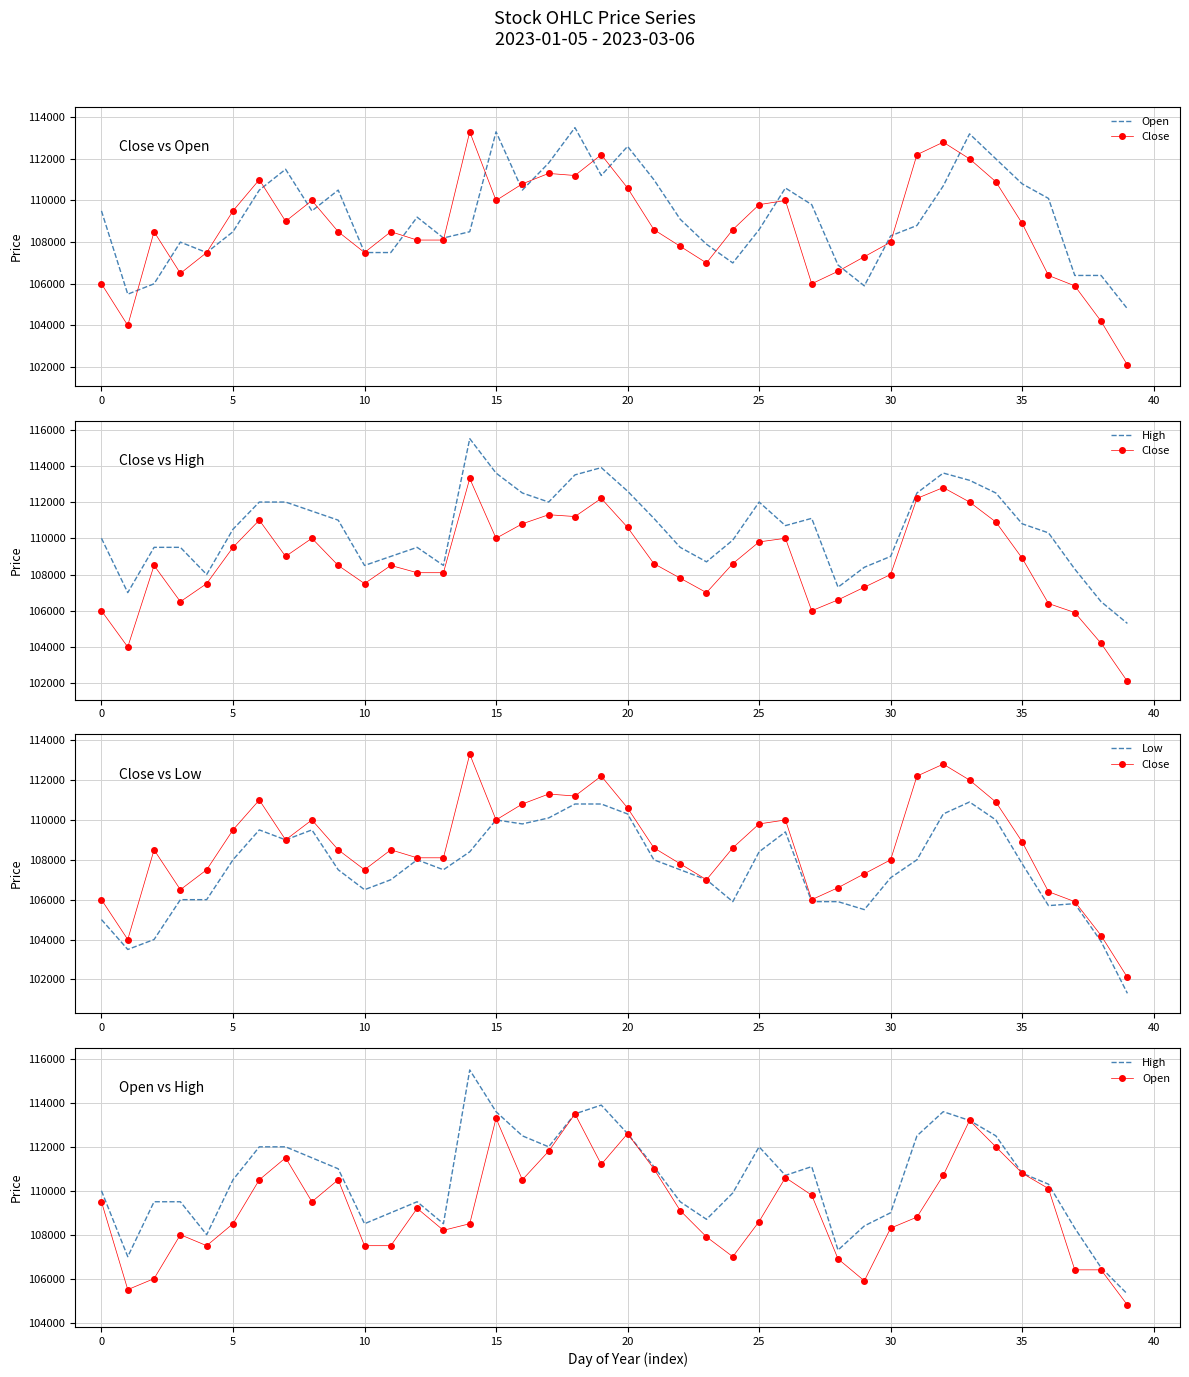

Is it true that Open equals 112000 at 34?

True